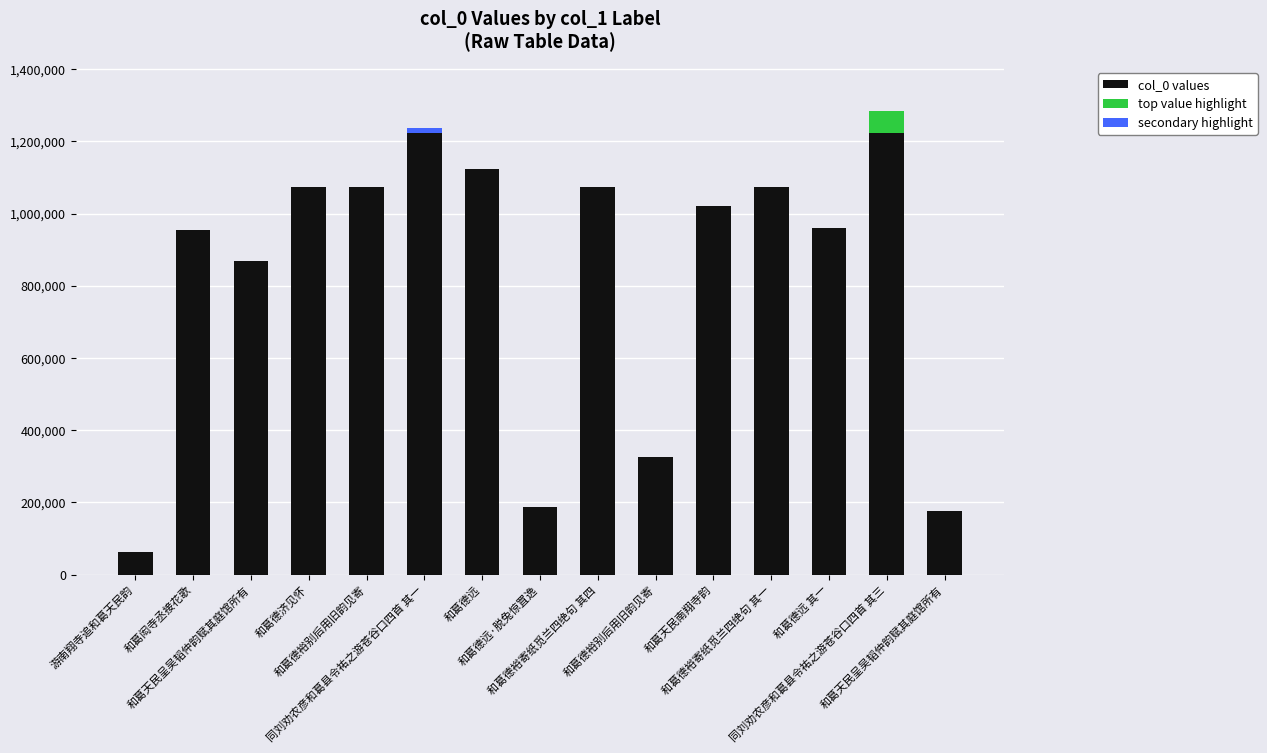

Is it true that the value at 和葛德远 其一 is 256935?

False